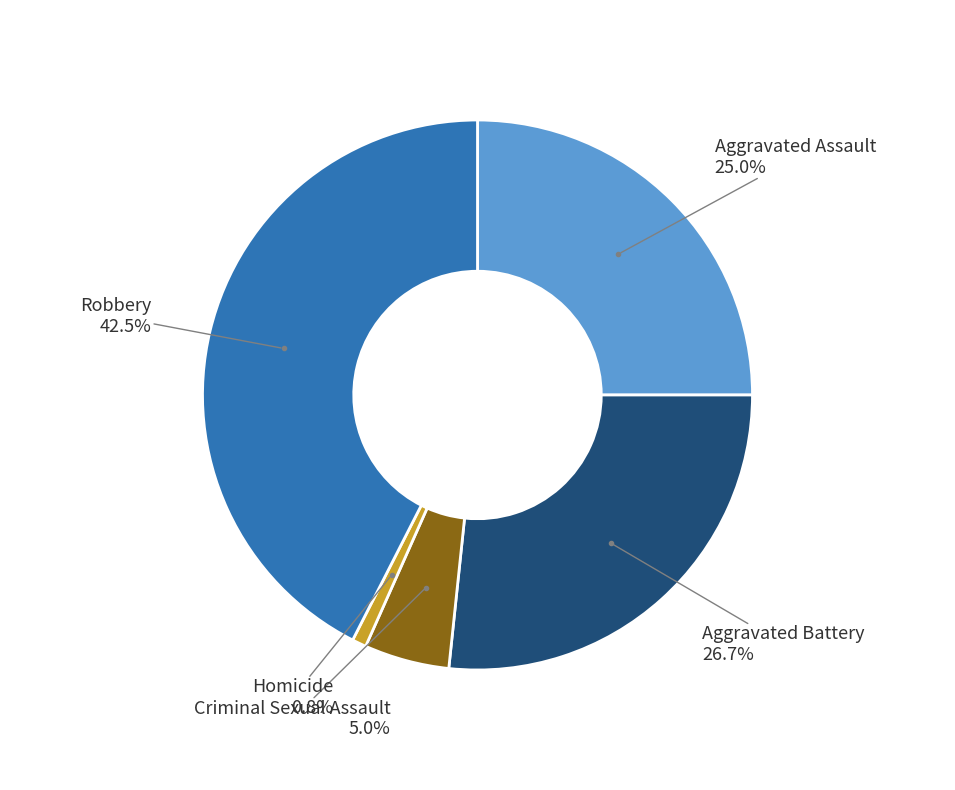

Is there any slice that represents more than half of the pie?

No